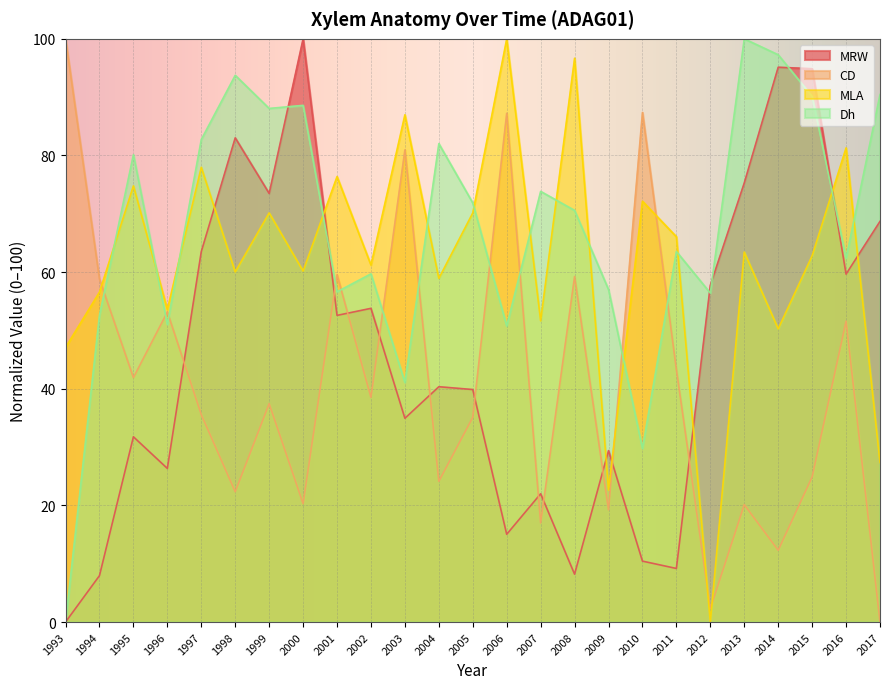

What is the value of the CD point at the 5th from the left?

35.6